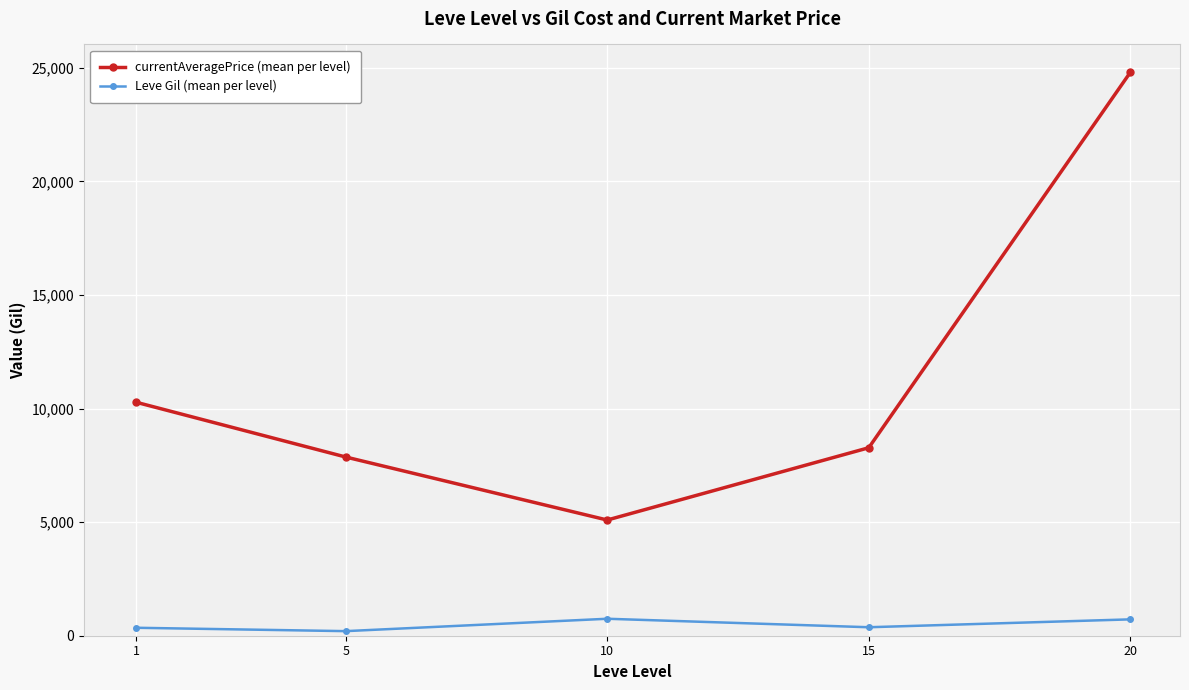

Which series changed the most between 5 and 10?

currentAveragePrice (mean per level)